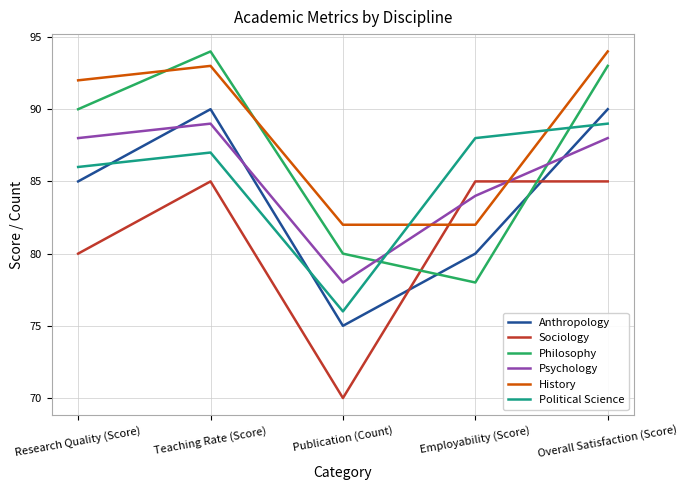

Does the chart display data point markers on the line(s)?

No